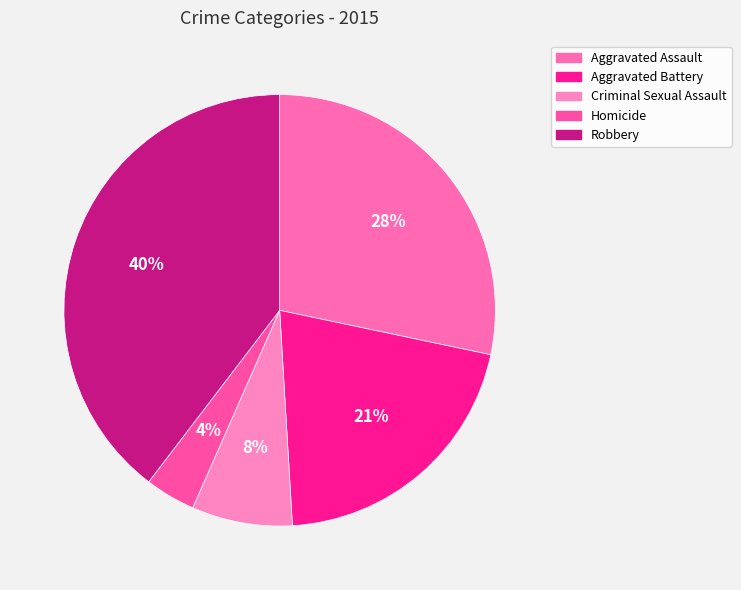

To the nearest percent, what is the combined percentage of Aggravated Battery and Robbery?

60%